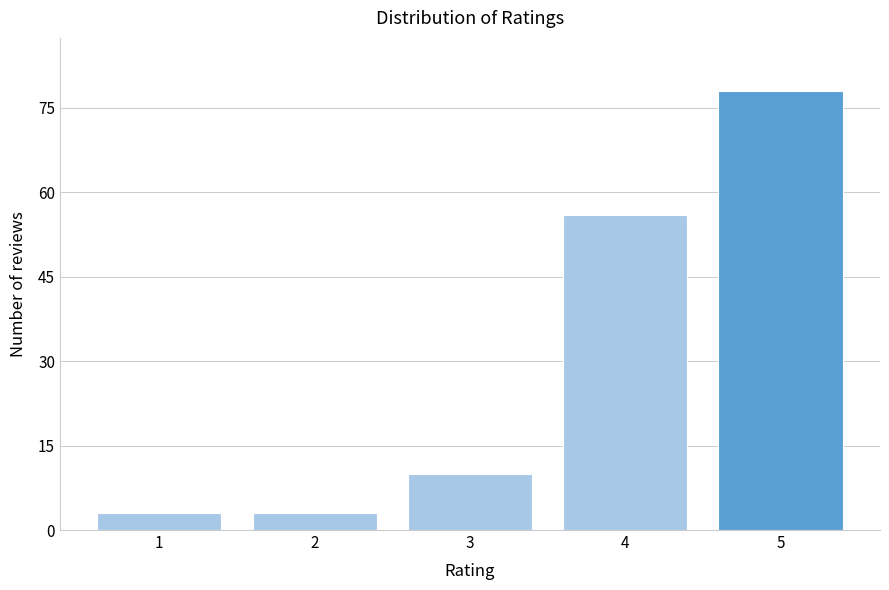

What is the height of the bar covering 3.5 to 4.5 on the x-axis? The values are not printed on the chart, so give them approximately, as read against the axis.

56